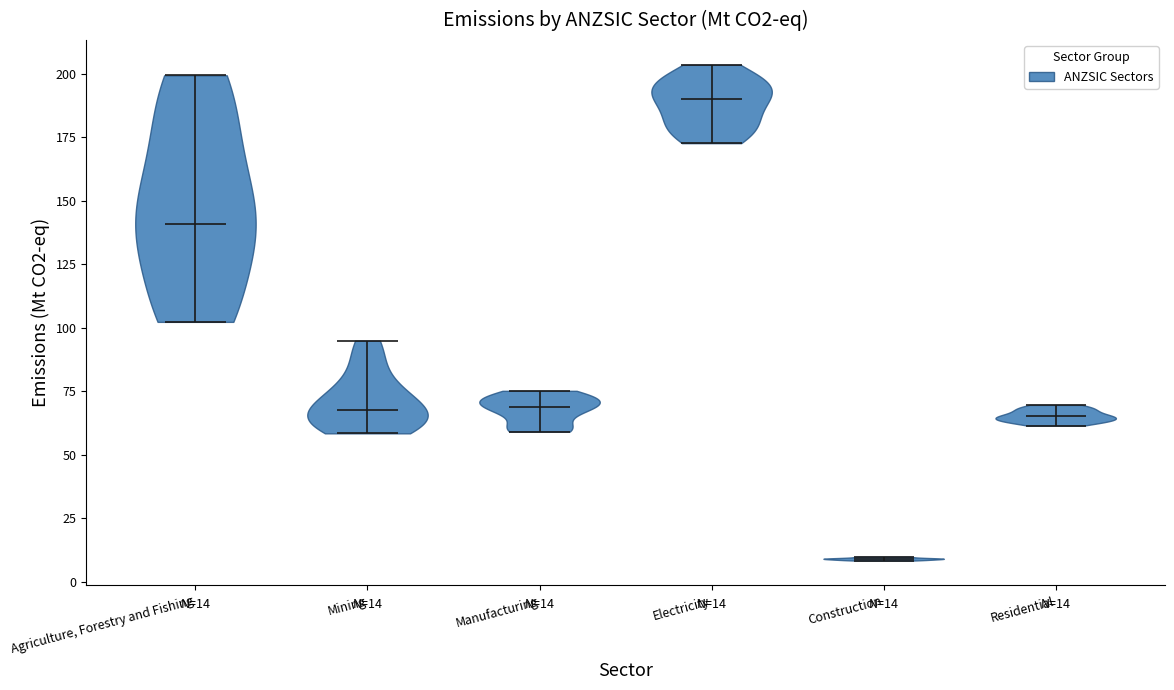

Which violin has the highest median line?

Electricity